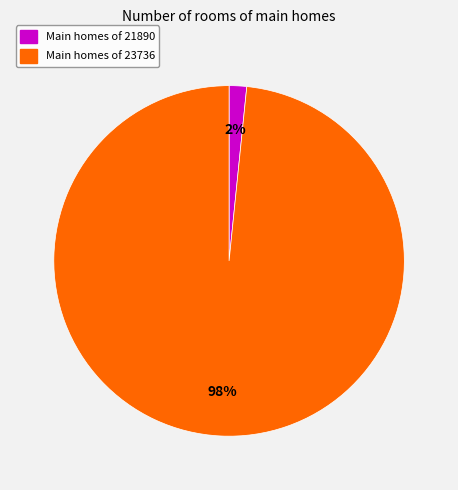

Is there a majority slice in this chart?

Yes